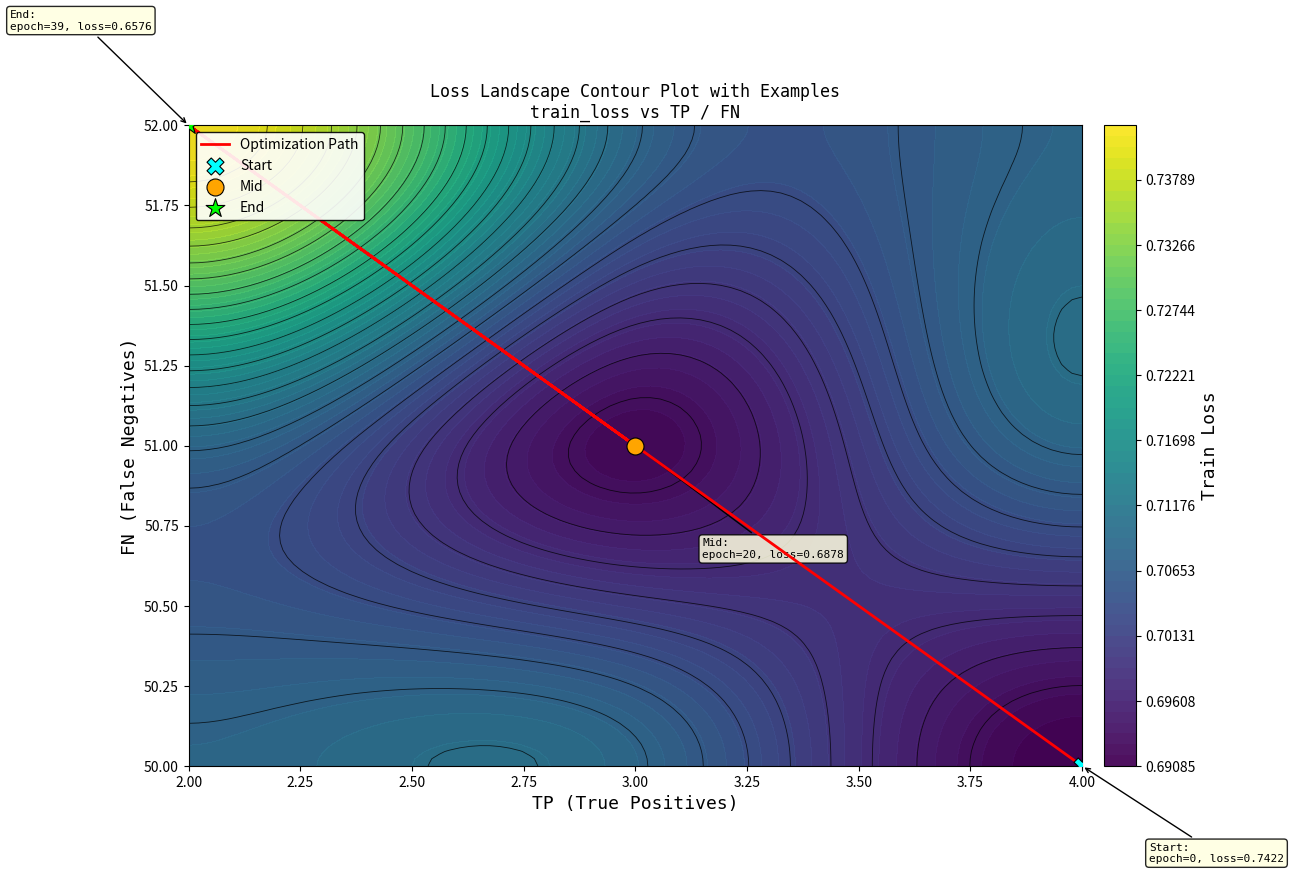

Is it true that the value at 2.00 is 52?

True